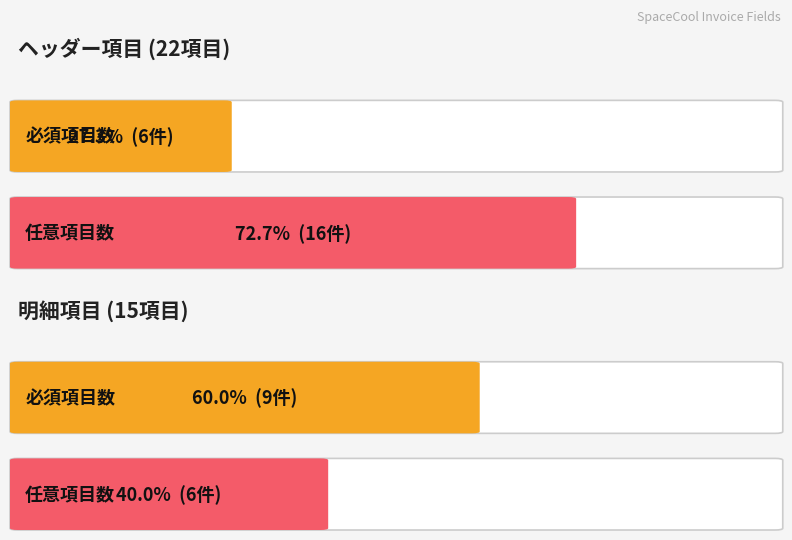

Which series has the largest range (max minus min)?

必須